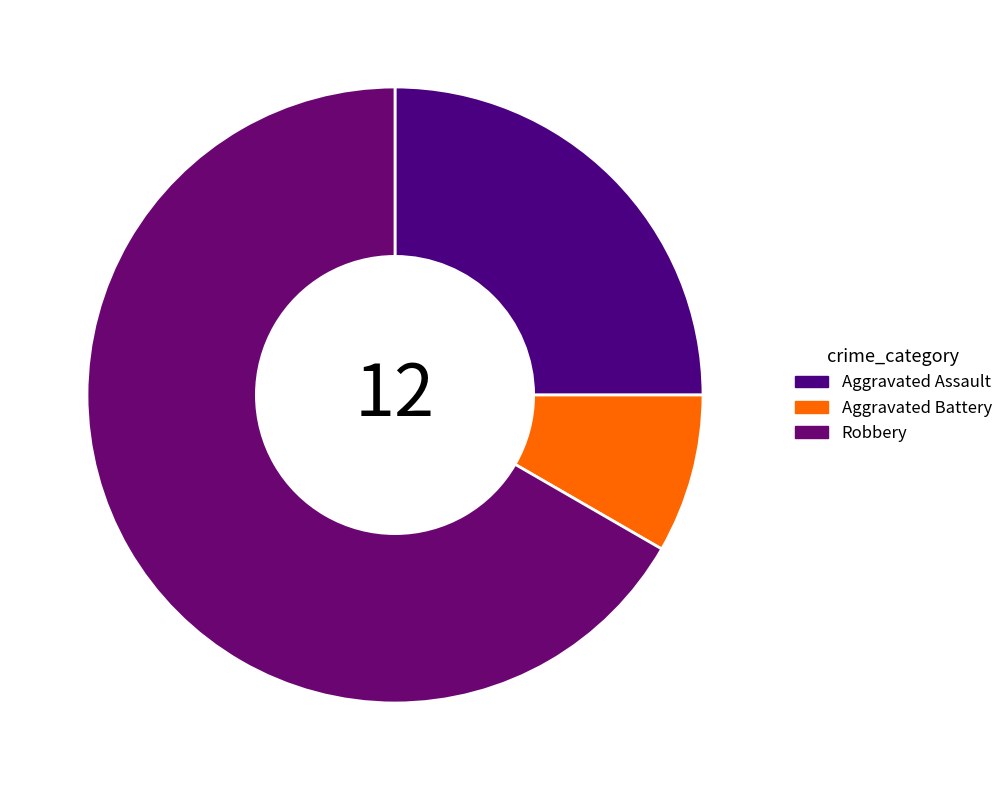

To the nearest percent, what is the difference between the largest and smallest slice percentages?

58%